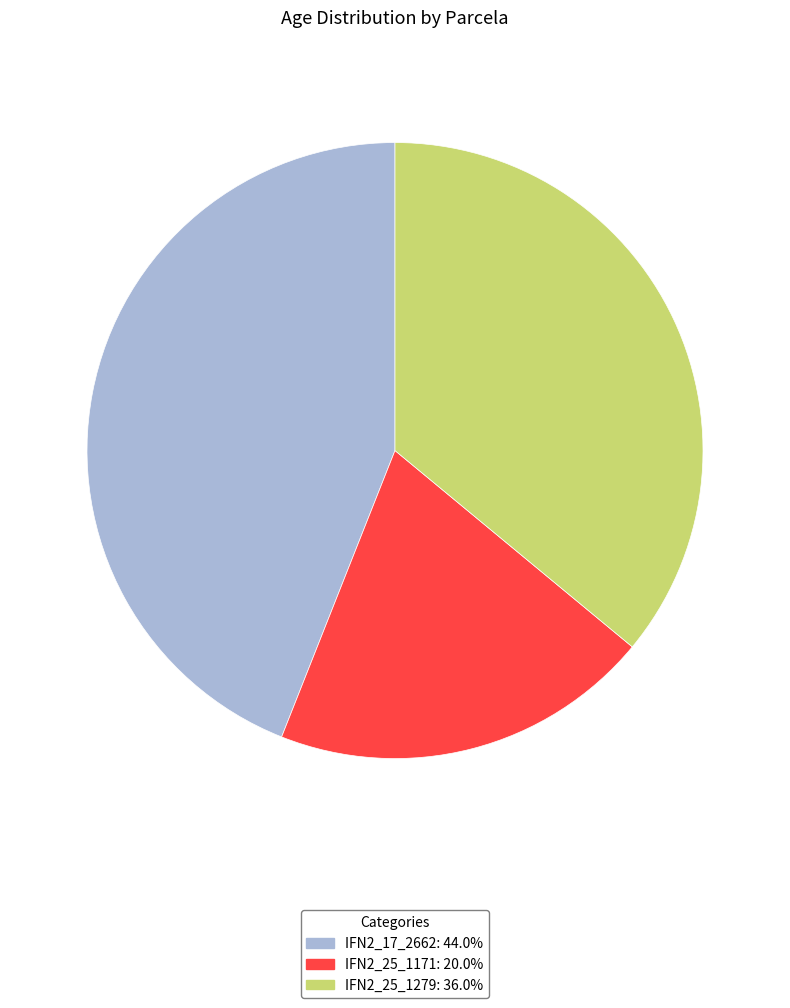

How many slices are in this pie chart?

3